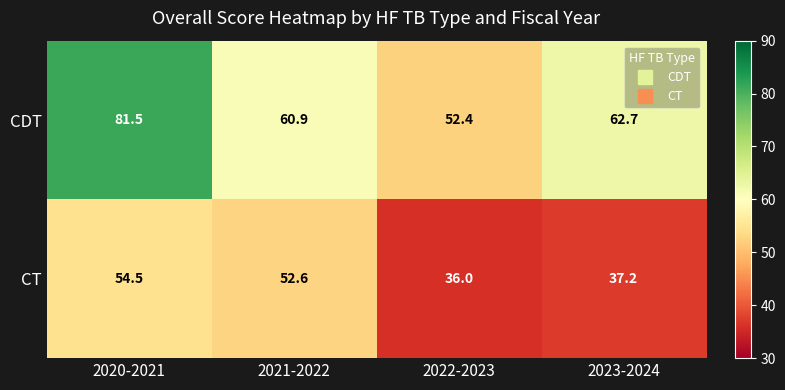

What is the total value across all series at 2021-2022?

113.5